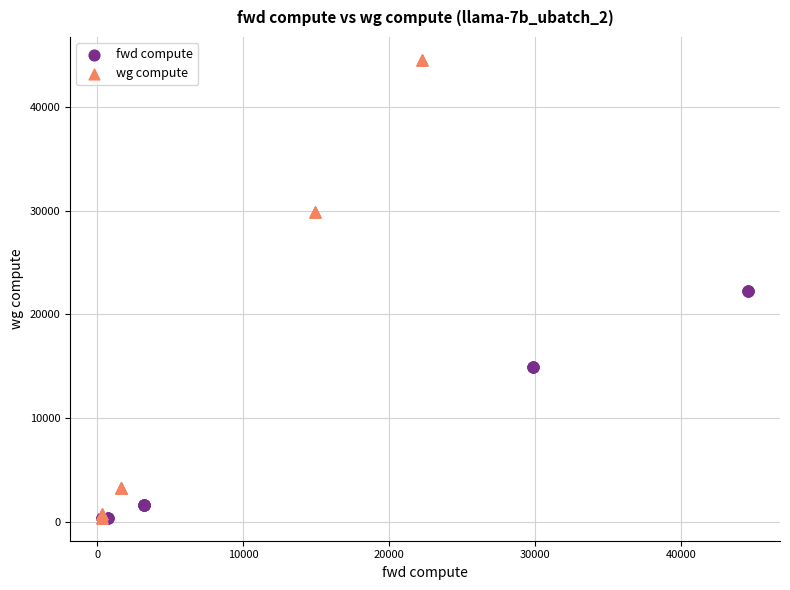

Which series contains the highest Y value?

wg compute